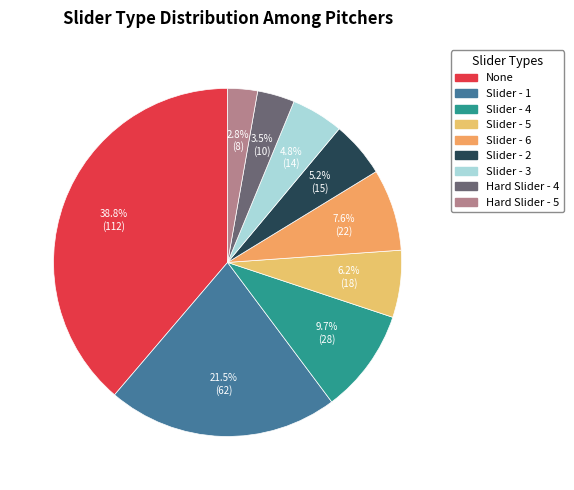

What is the smallest slice in the pie chart?

Hard Slider - 5